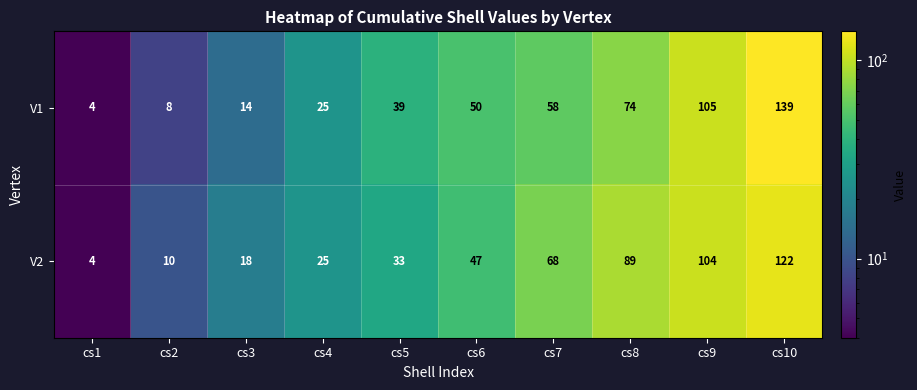

Which series changed the most between cs2 and cs8?

V2